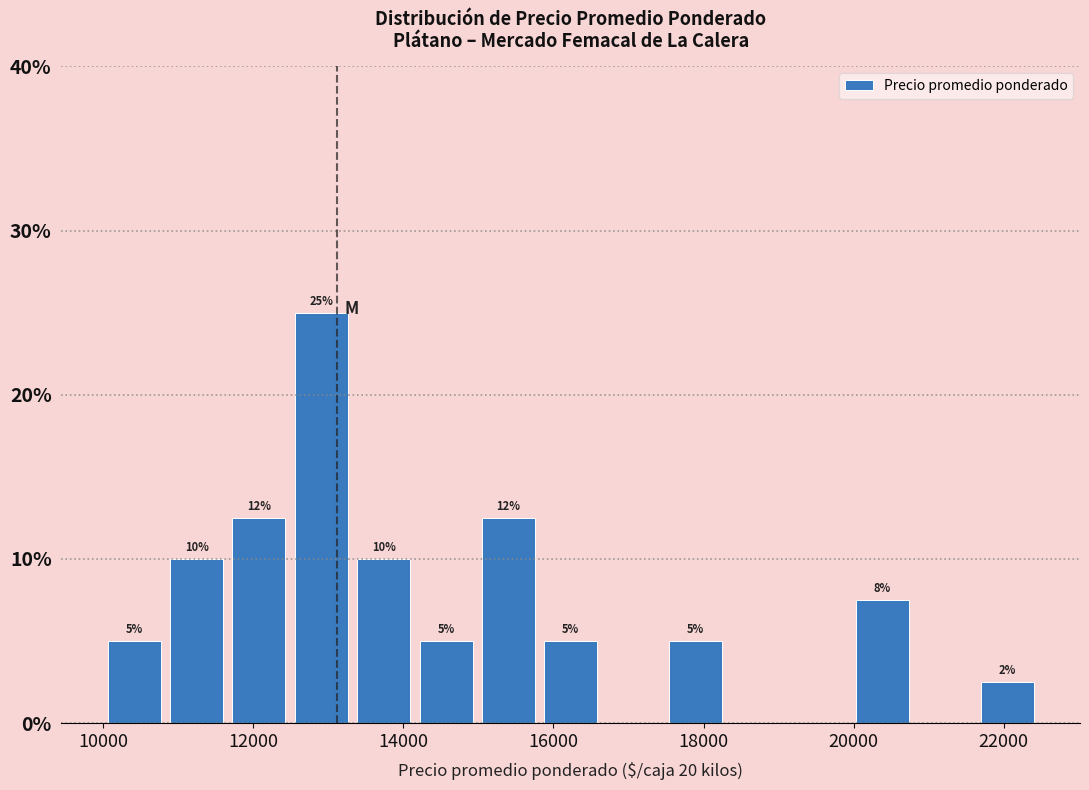

Which range on the x-axis has the tallest bar?

12400 to 13400